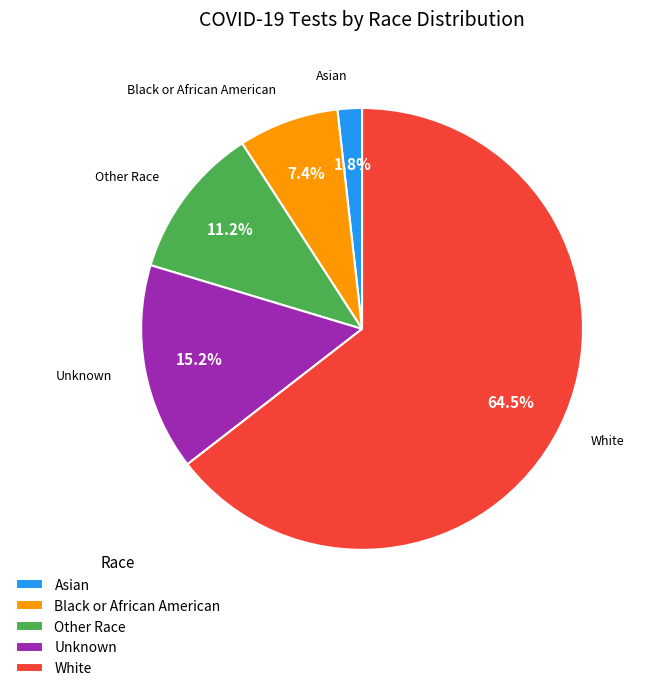

To the nearest percent, what percentage of the pie is Other Race?

11%